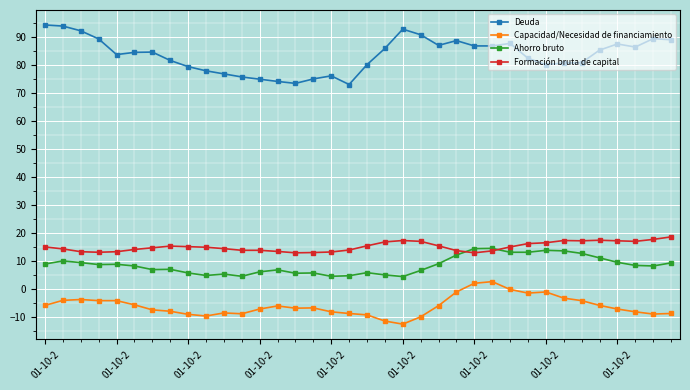

What is the value of the Capacidad/Necesidad de financiamiento point at the 2nd from the left?

-4.2